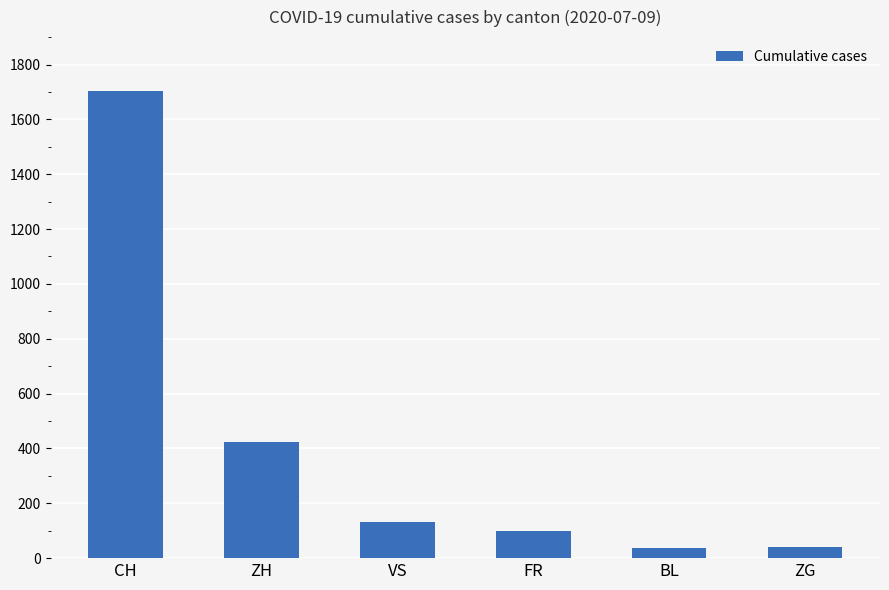

Approximately how many times larger is the value at ZH compared to VS?

3.2